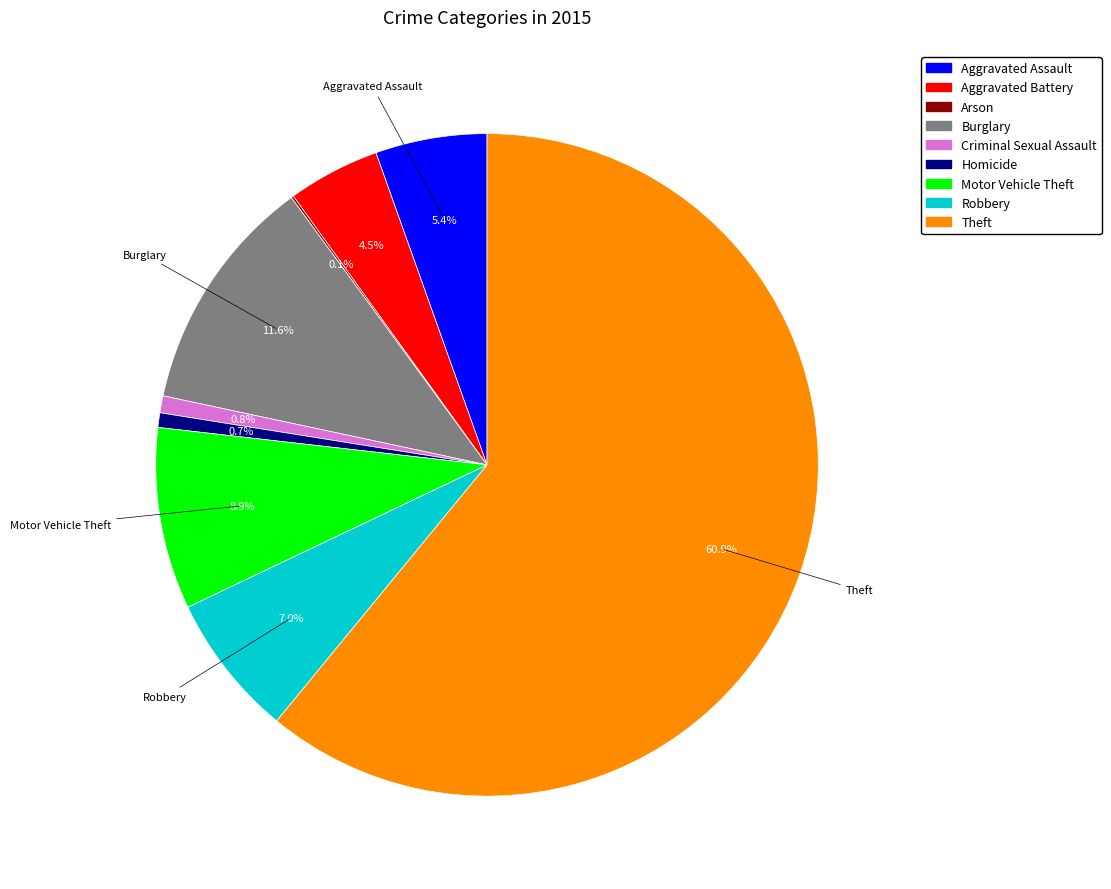

Which has a higher value, Criminal Sexual Assault or Burglary?

Burglary